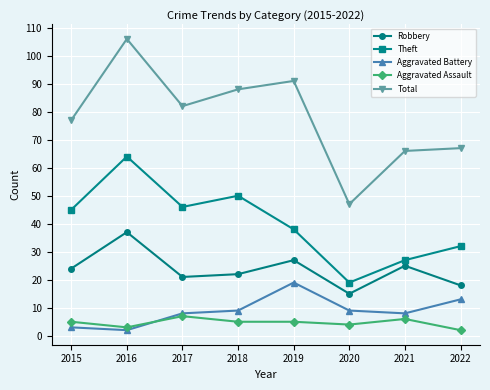

True or false: Aggravated Assault and Total cross at least once.

False